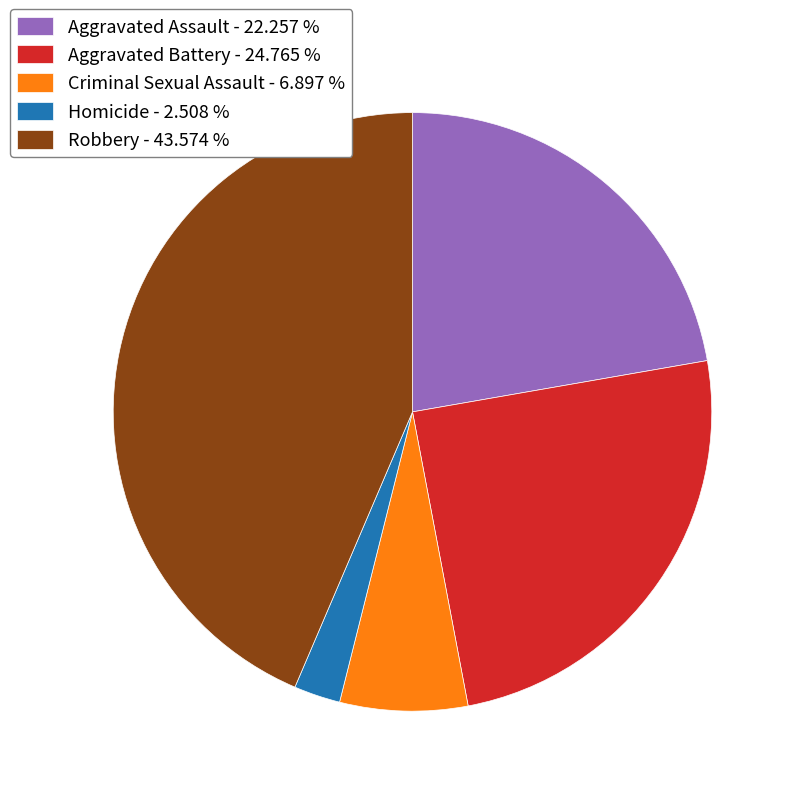

What is the largest slice in the pie chart?

Robbery